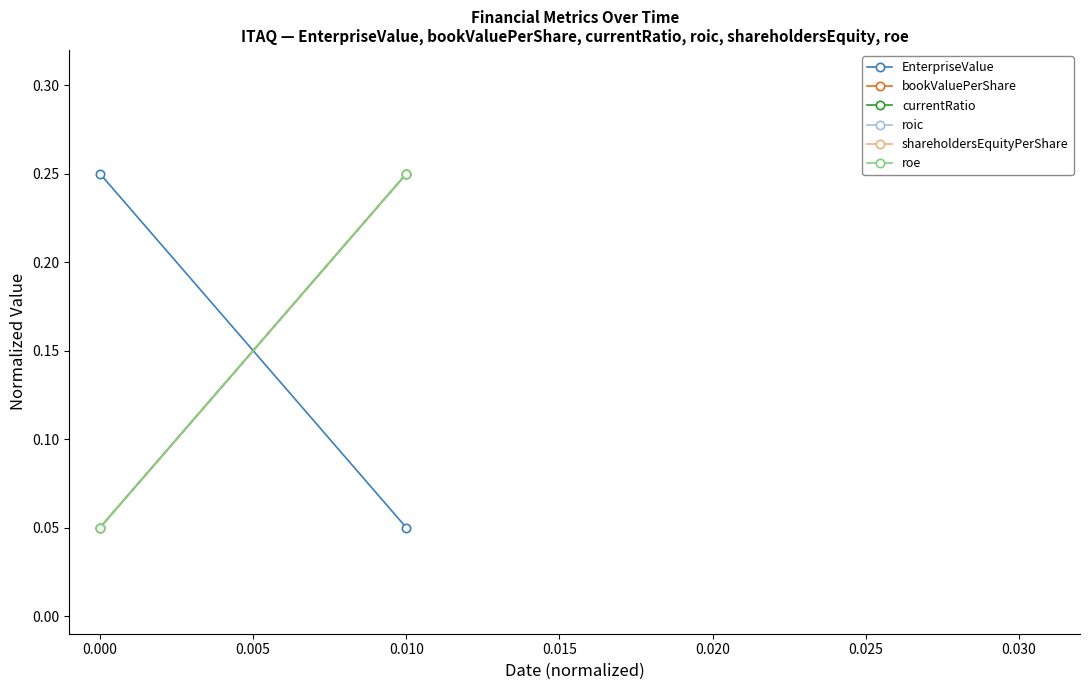

What is the approximate value of currentRatio at 0.000?

0.1